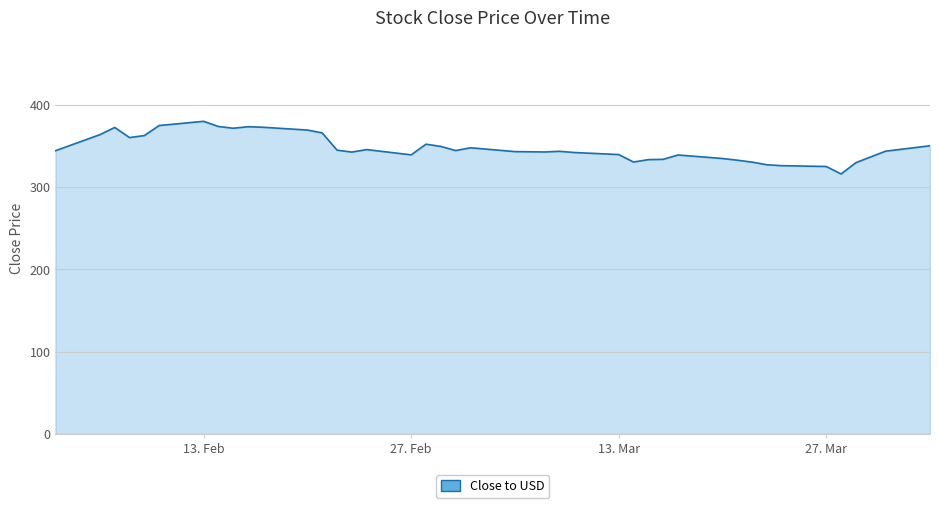

What is the smallest value displayed?

316.0